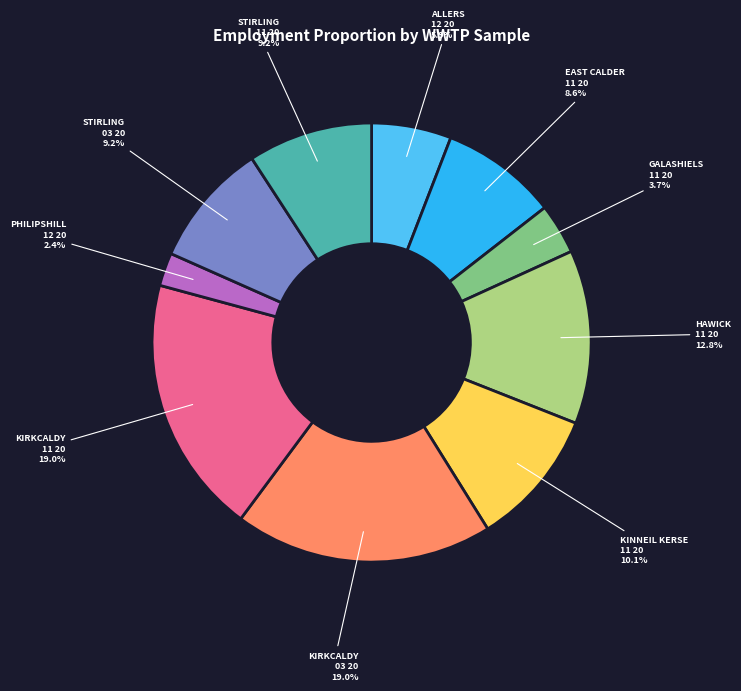

To the nearest percent, what is the average slice percentage?

10%